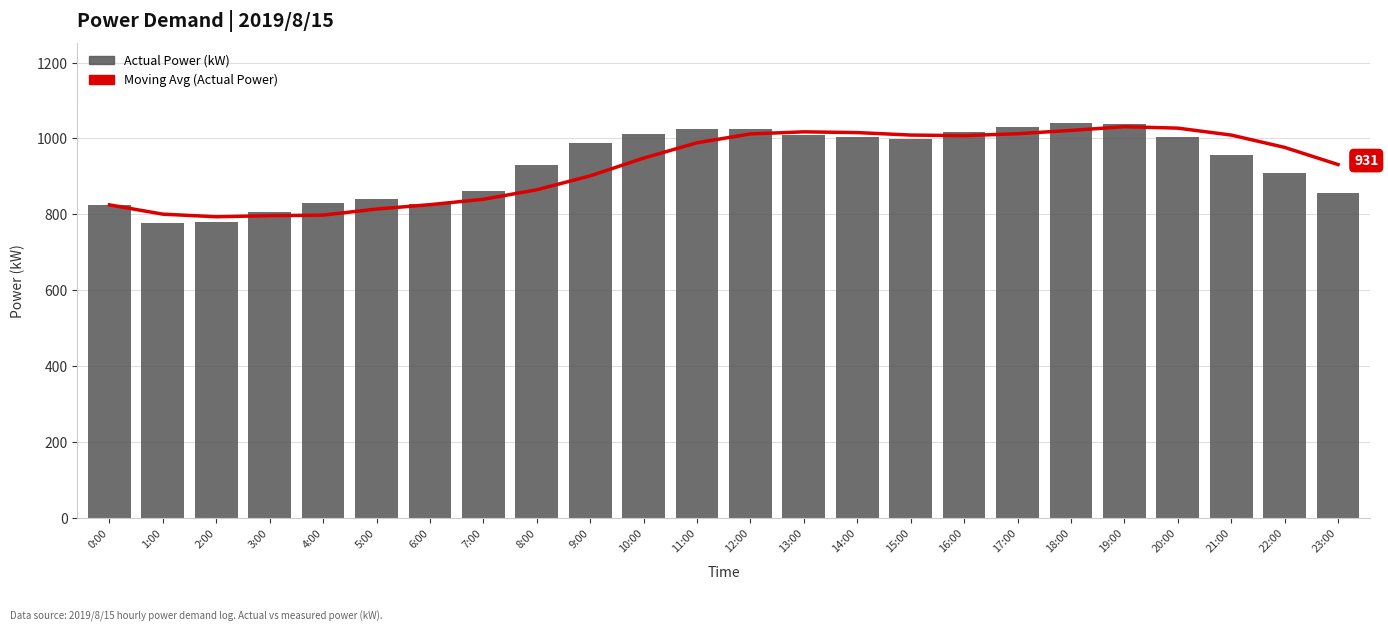

What is the sum of the Actual Power (kW) values at 5:00 and 8:00?

1771.0